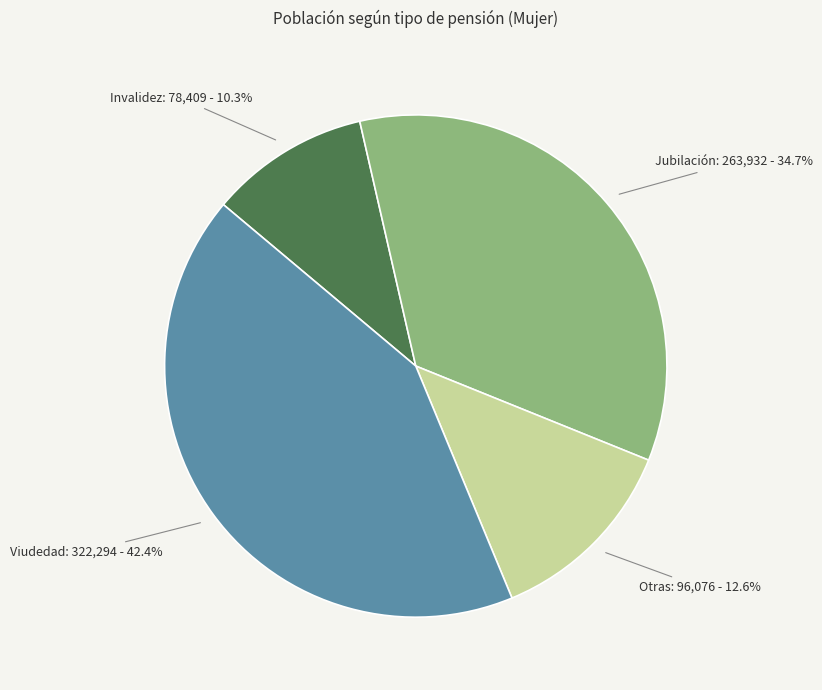

Which category has the smallest portion of the pie?

Invalidez